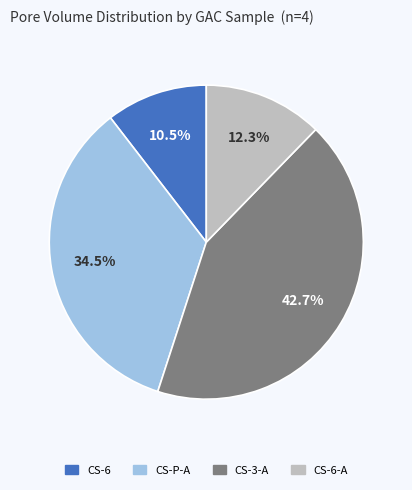

Is there a majority slice in this chart?

No